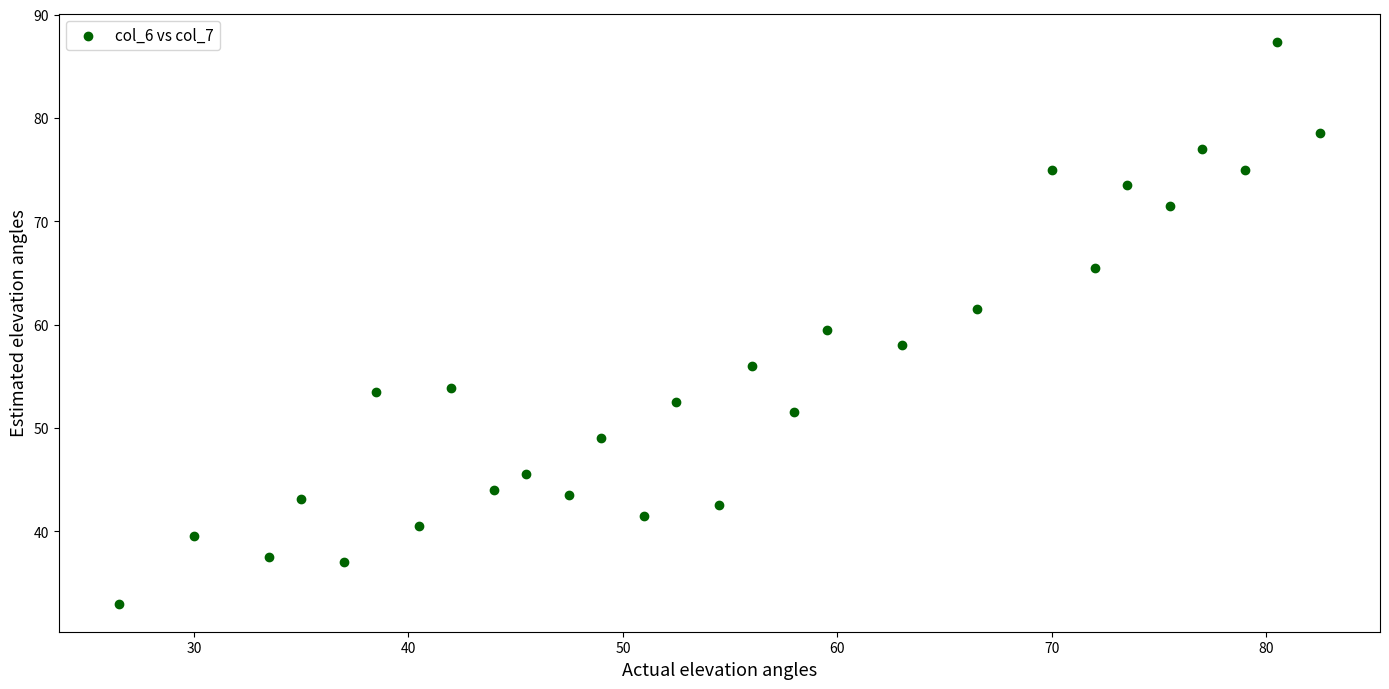

What is the range of Y values (max minus min)?

54.4